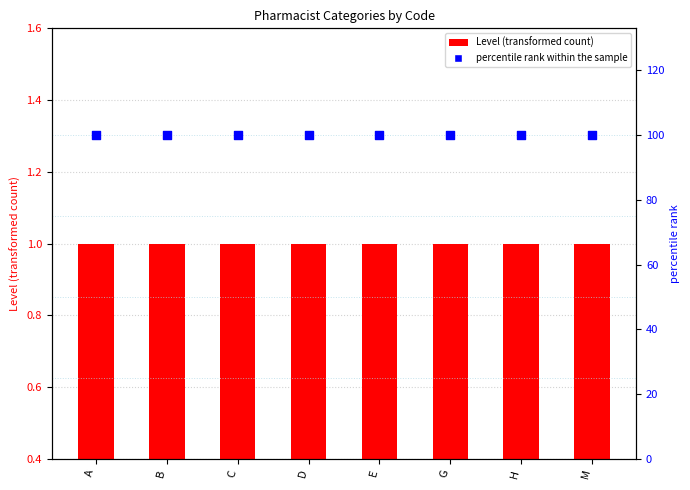

Which series has the largest total across all categories?

percentile rank within the sample